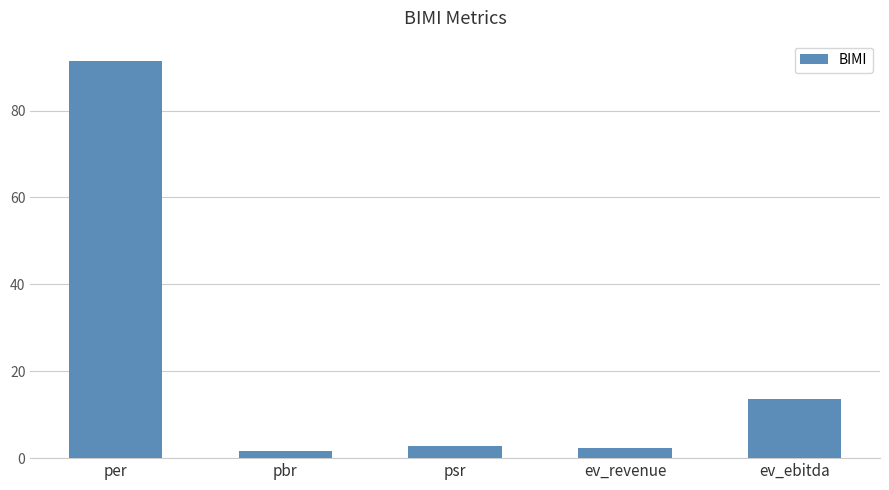

True or false: the data shows 2.8 at psr.

True